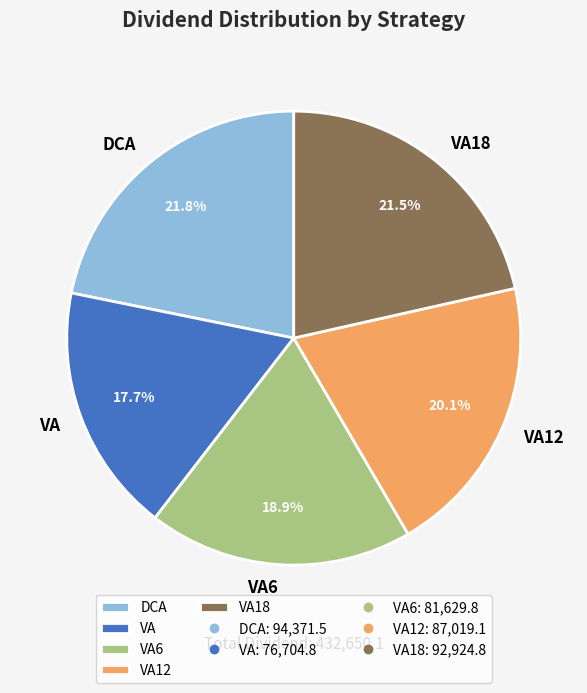

Do VA6 and DCA together represent more than half of the pie?

No